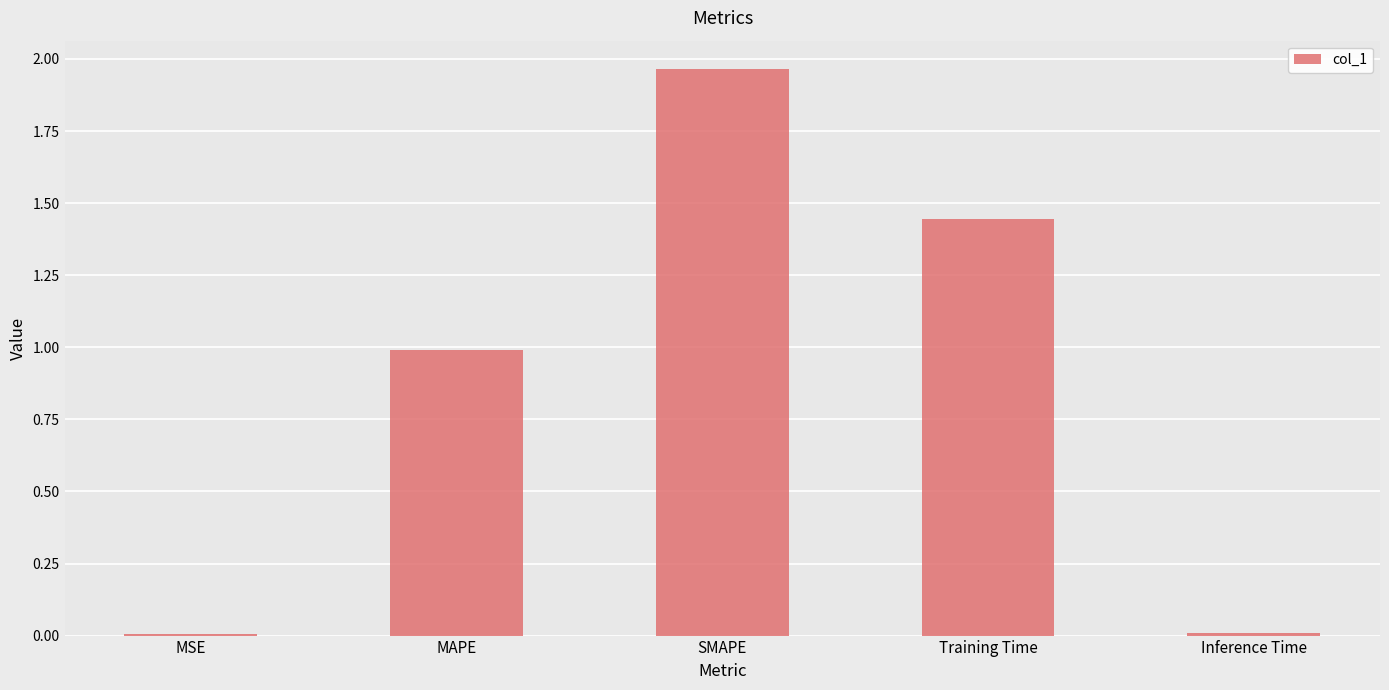

At which category does the chart reach its peak across all series?

SMAPE